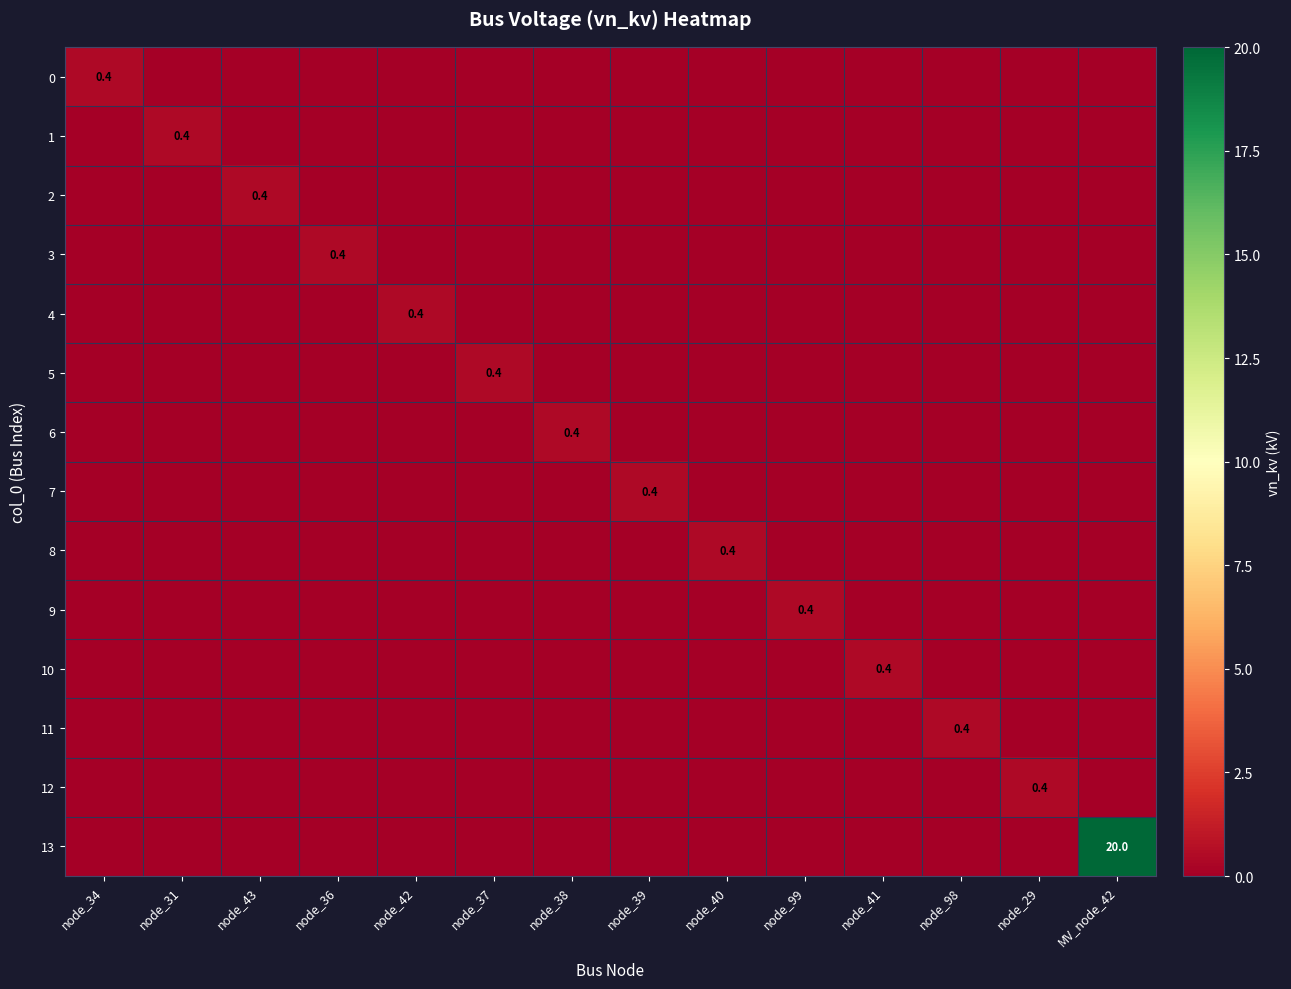

At which label does 3 reach its peak?

node_36